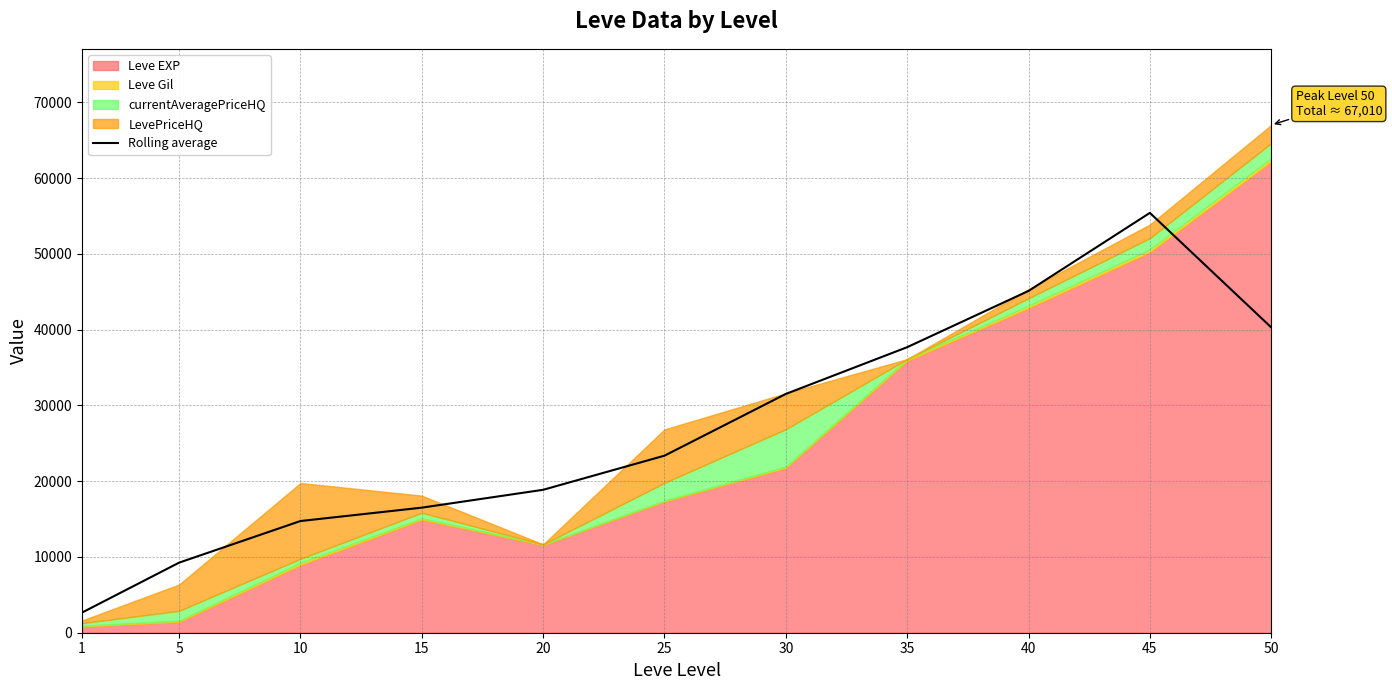

What is the difference between the values at 5 and 30?

22268.5